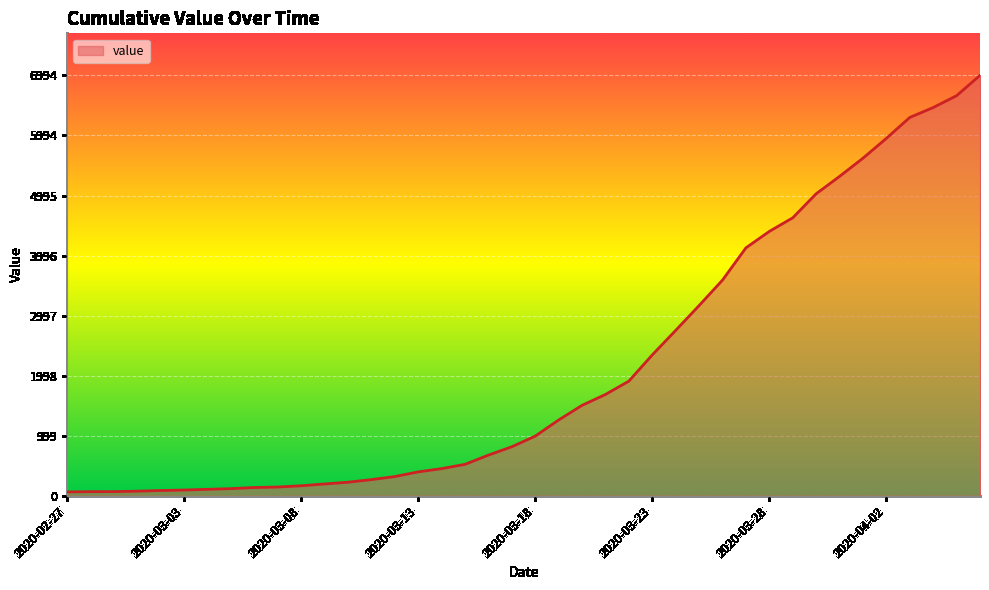

What is the maximum value shown in the chart?

6994